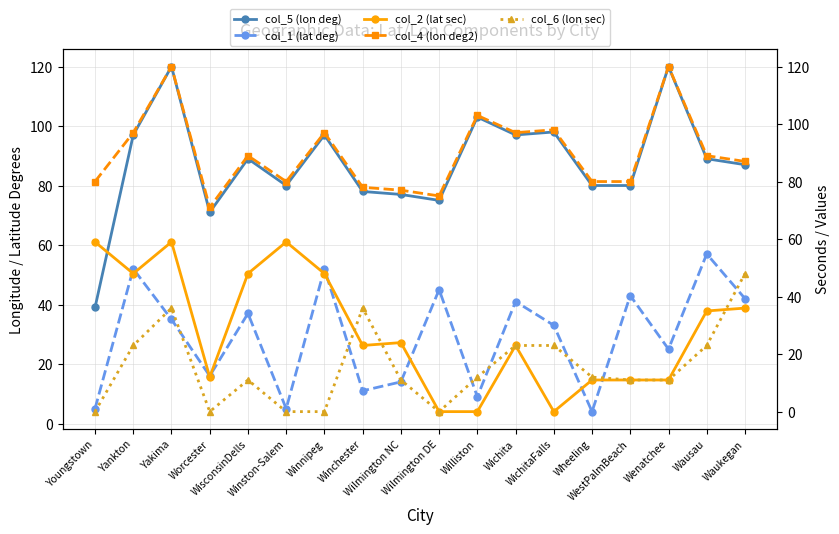

List the series in order of their peak value, lowest first.

col_6 (lon sec), col_1 (lat deg), col_2 (lat sec), col_5 (lon deg), col_4 (lon deg2)